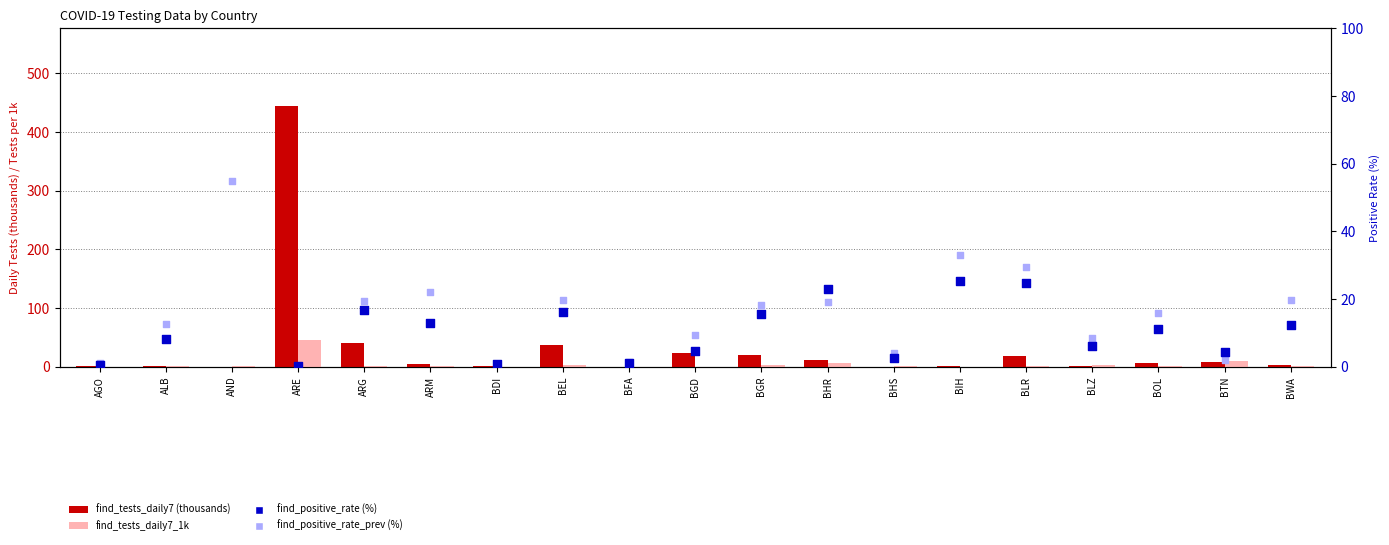

Which series has the largest total across all categories?

find_tests_daily7 (thousands)